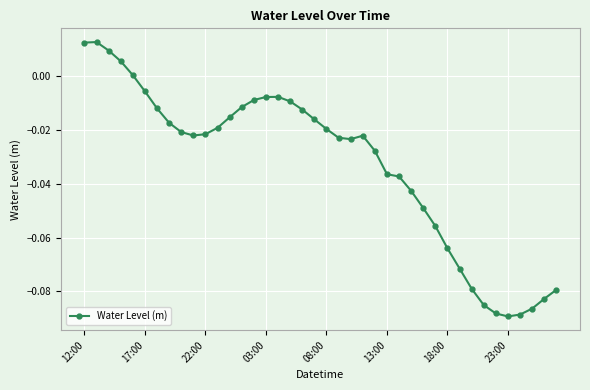

True or false: there are more than 1 points higher than both neighbors.

True